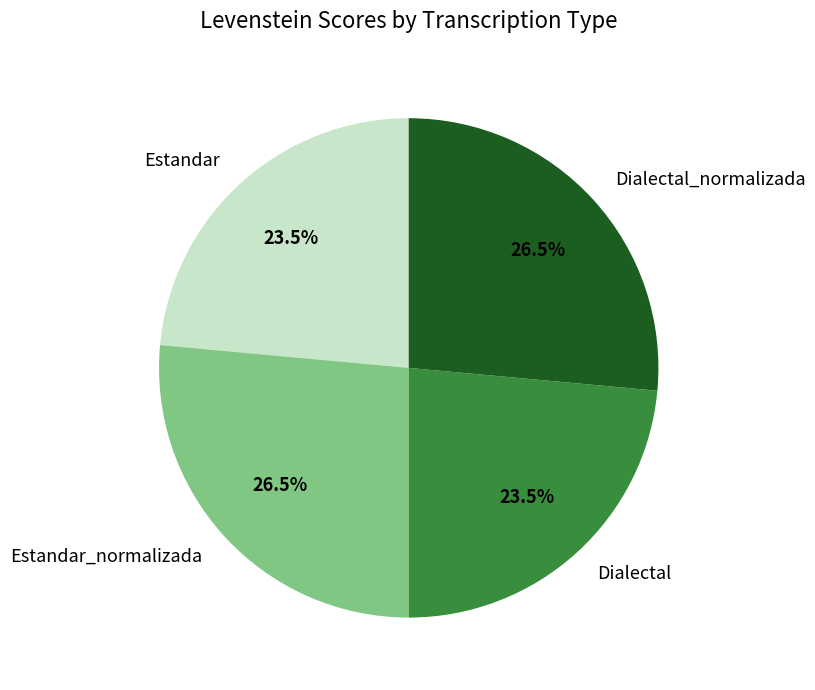

True or false: Dialectal accounts for 12% of the total.

False